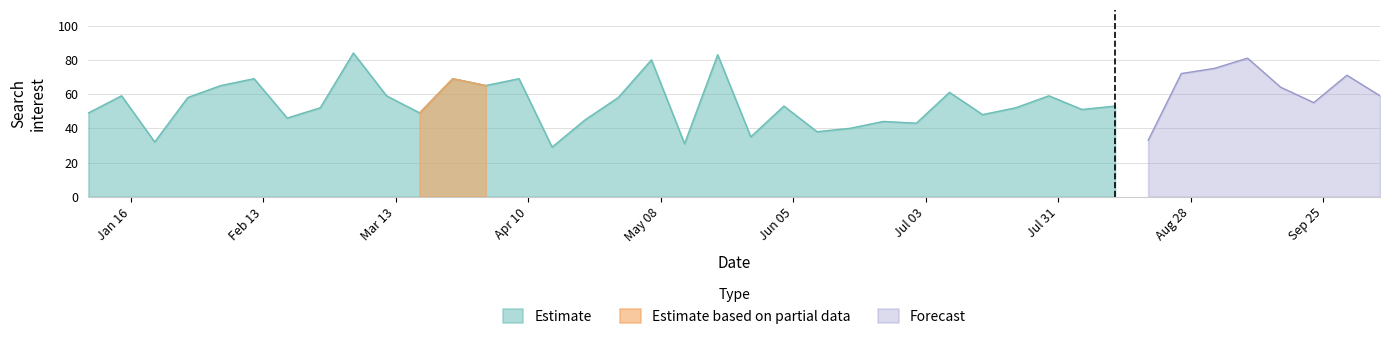

Is it true that the value at 2018-06-24 is 44?

True